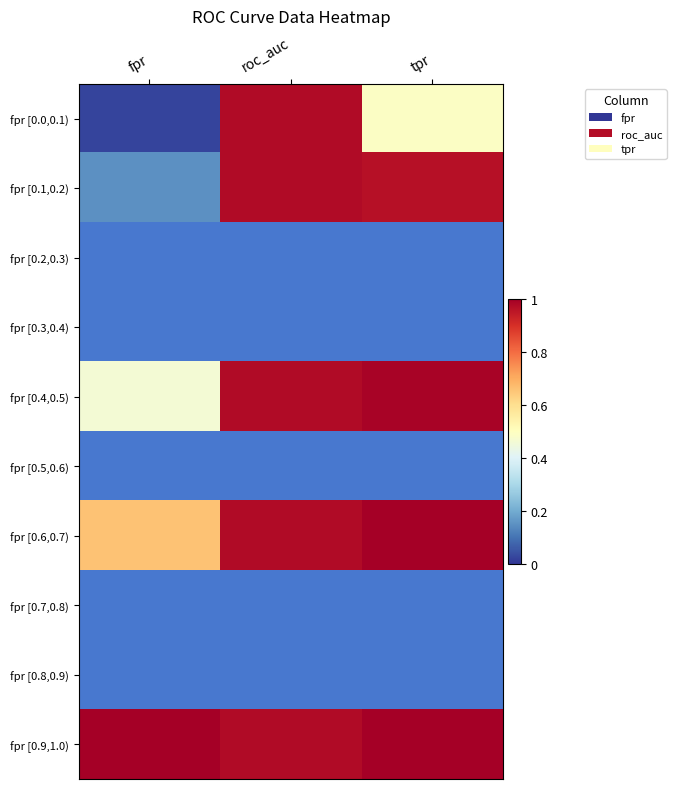

What is the maximum value shown in the chart?

1.0